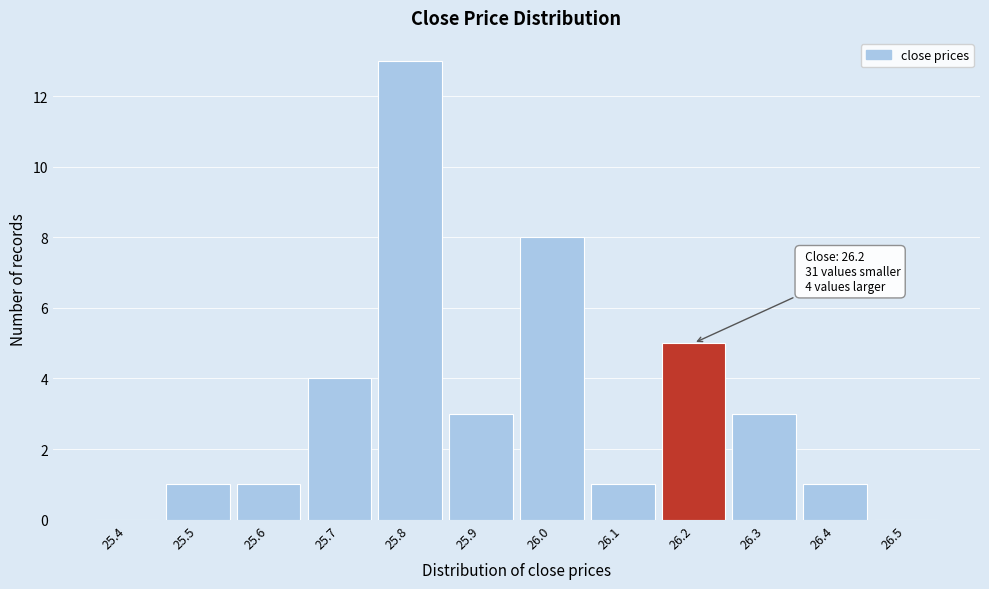

Reading left to right, what are all the values shown in this chart?

25.4=0	25.5=1	25.6=1	25.7=4	25.8=13	25.9=3	26.0=8	26.1=1	26.2=5	26.3=3	26.4=1	26.5=0